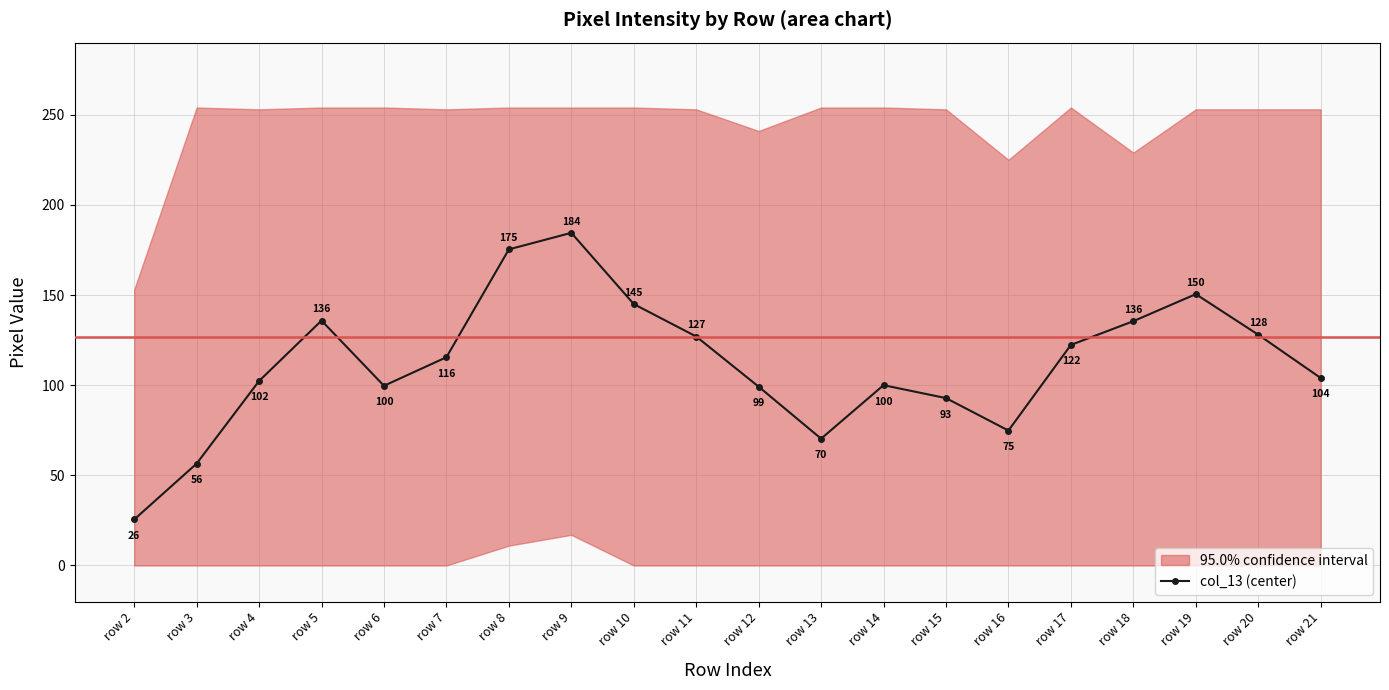

Where is the data nearest to the value 105?

row 21